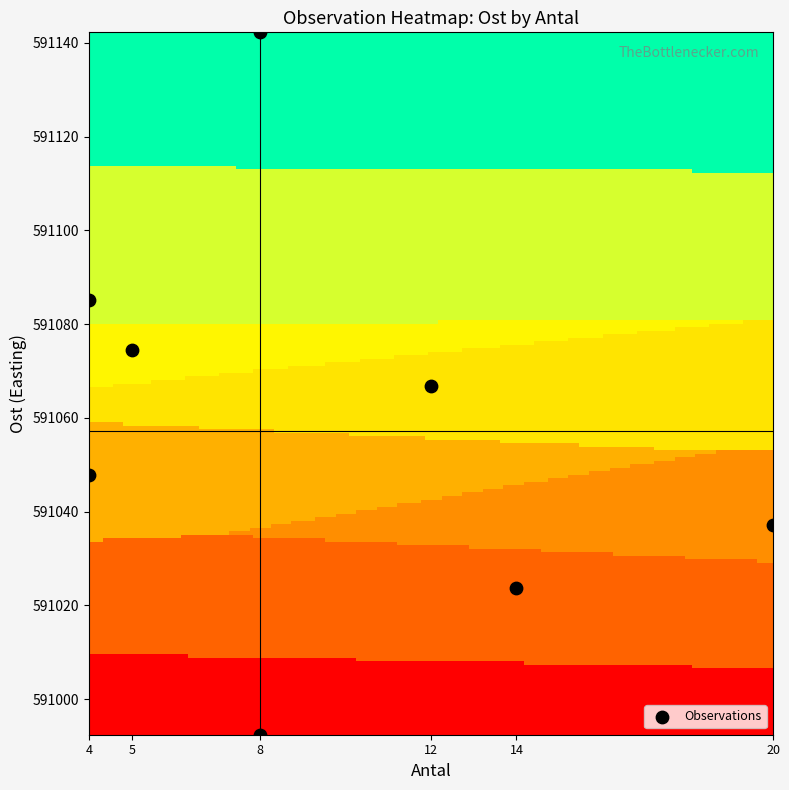

What is the range of X values (max minus min)?

16.0